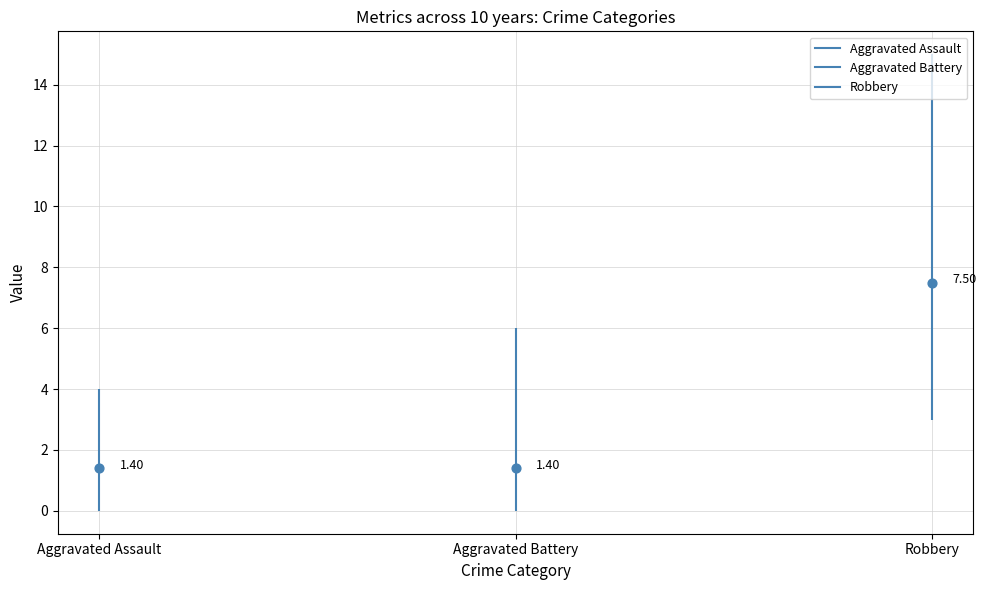

Which series has the largest total across all categories?

Robbery